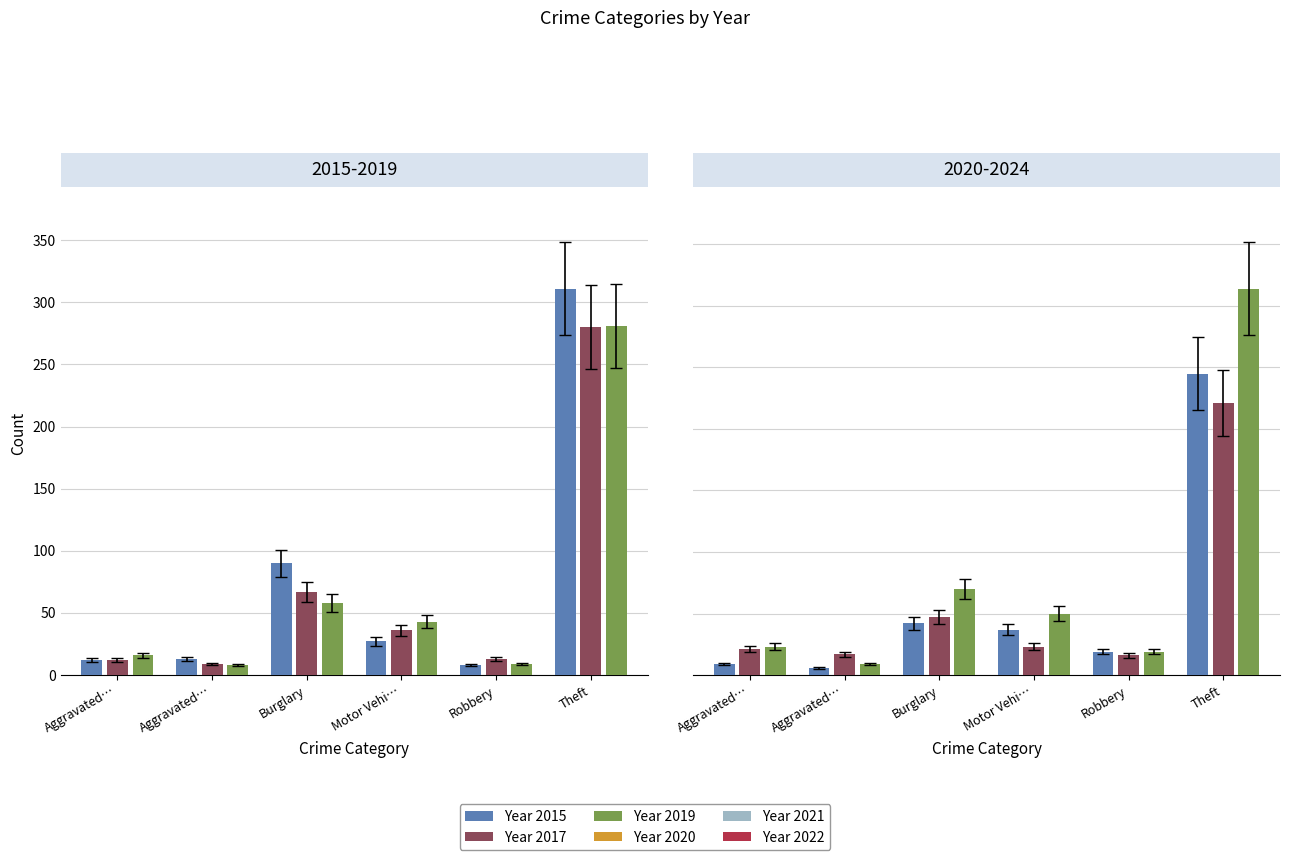

Count the number of data series in this chart.

6